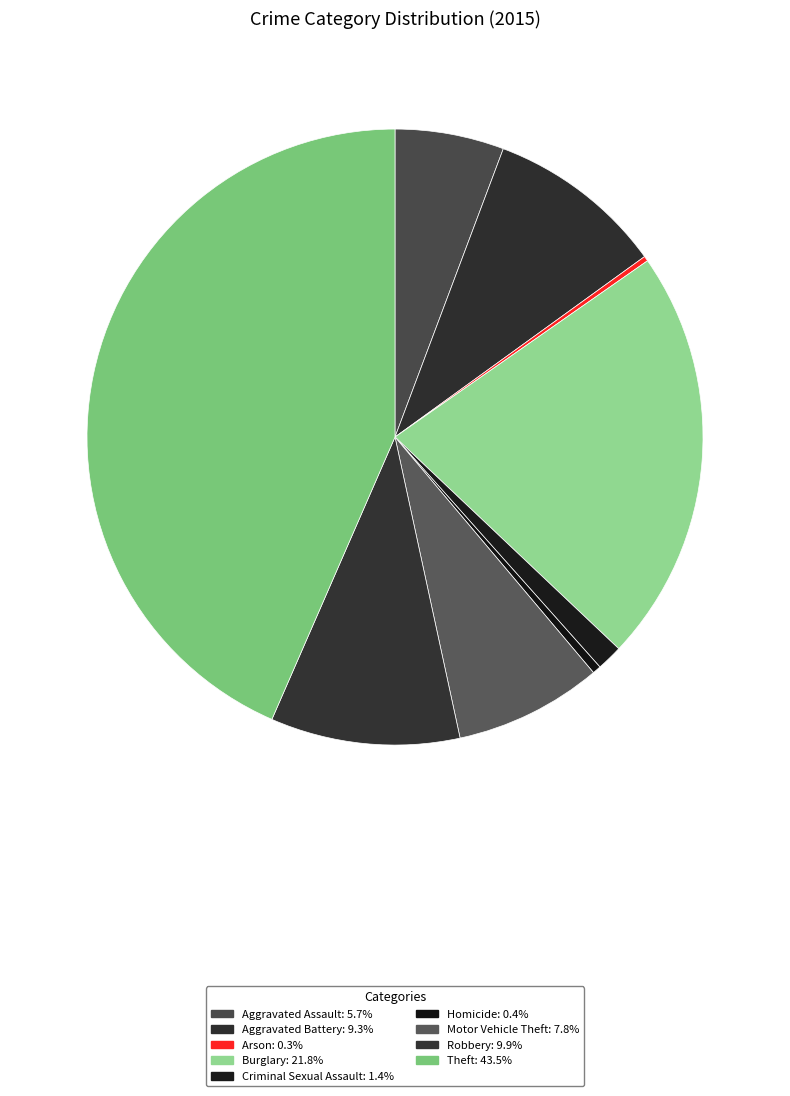

Between Aggravated Assault and Theft, which is larger?

Theft